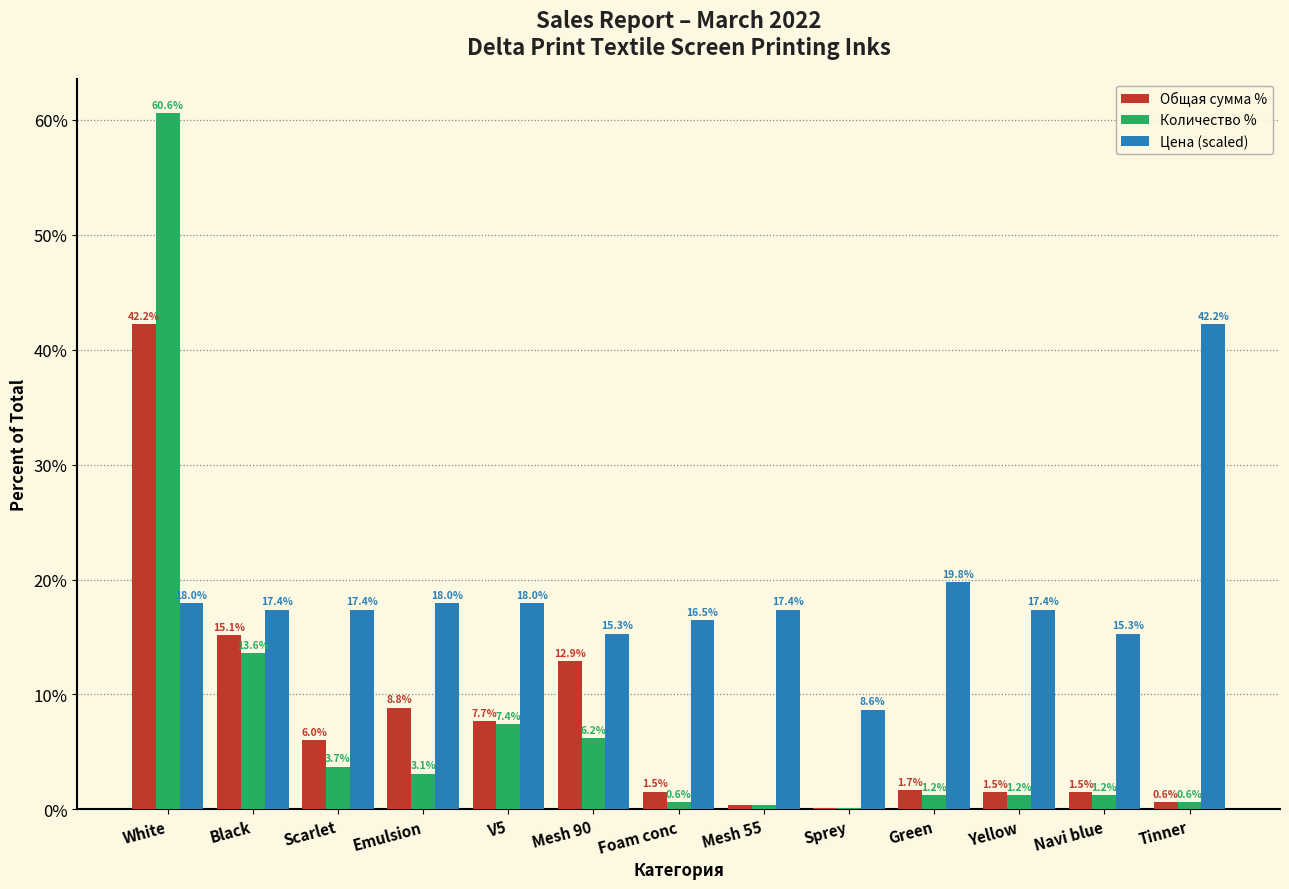

Where does the Общая сумма % series first go above 1?

White